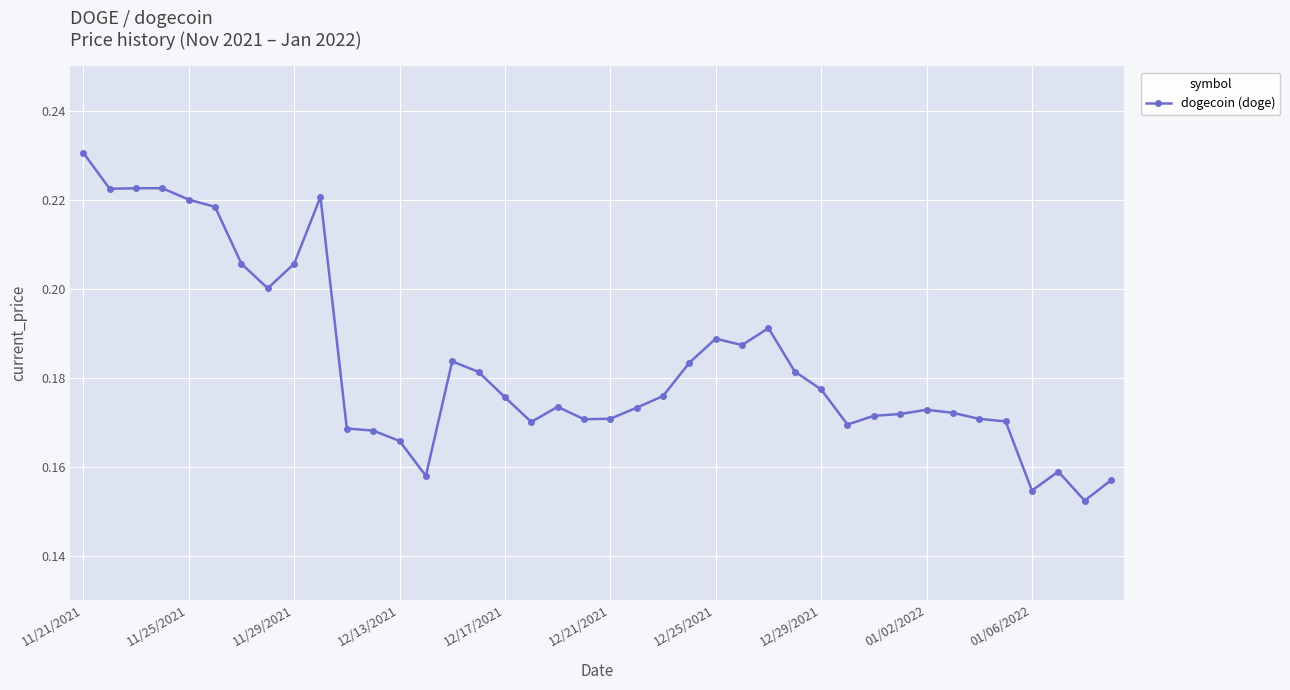

How many categories are shown in the chart?

40